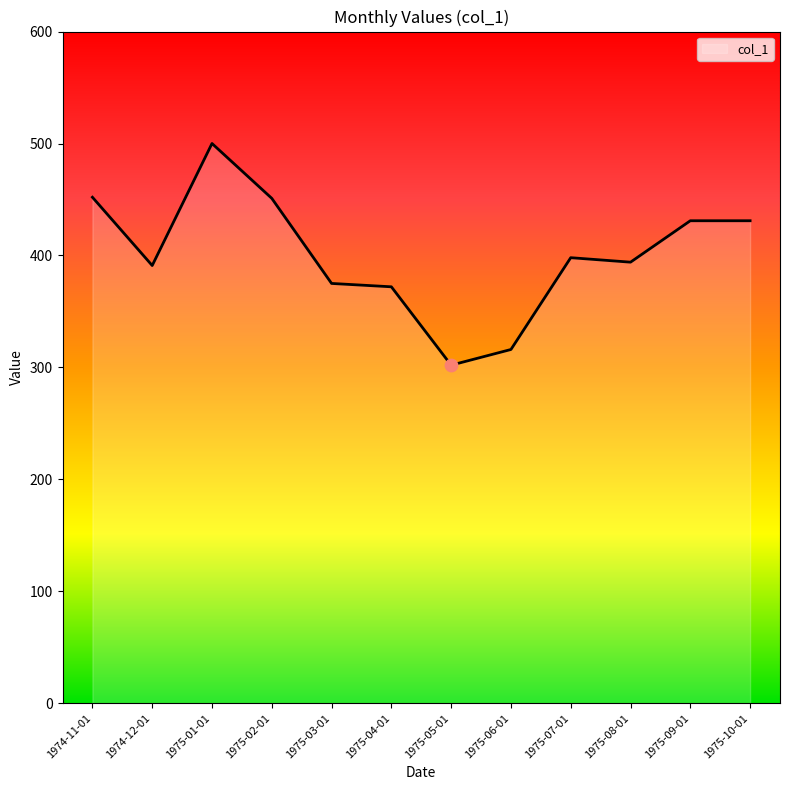

Which has a higher value, 1974-12-01 or 1975-10-01?

1975-10-01